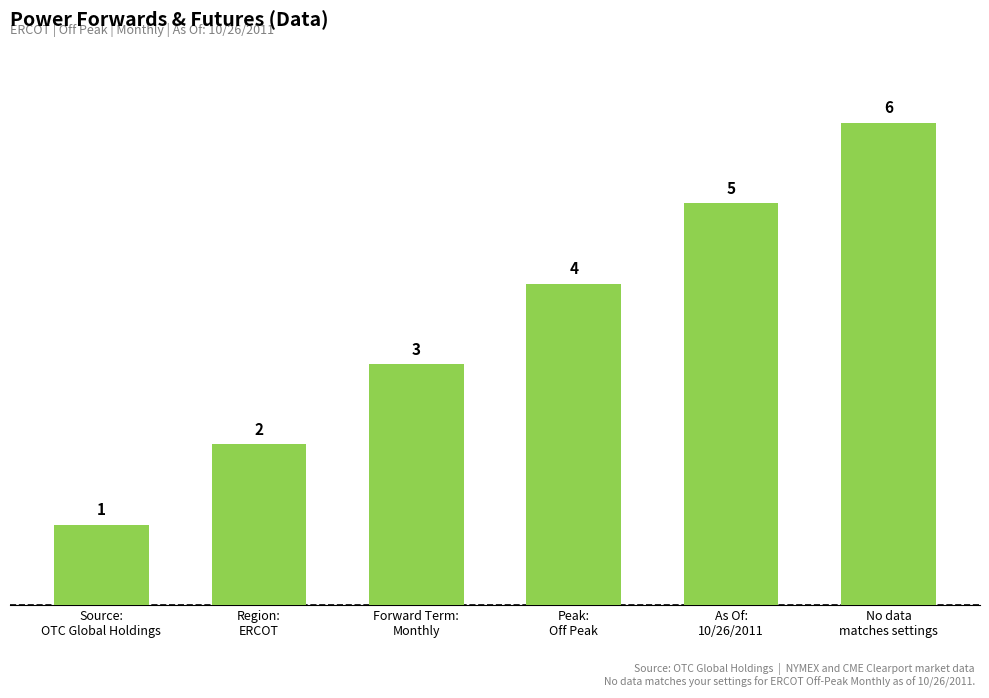

How many bars are there in total?

6